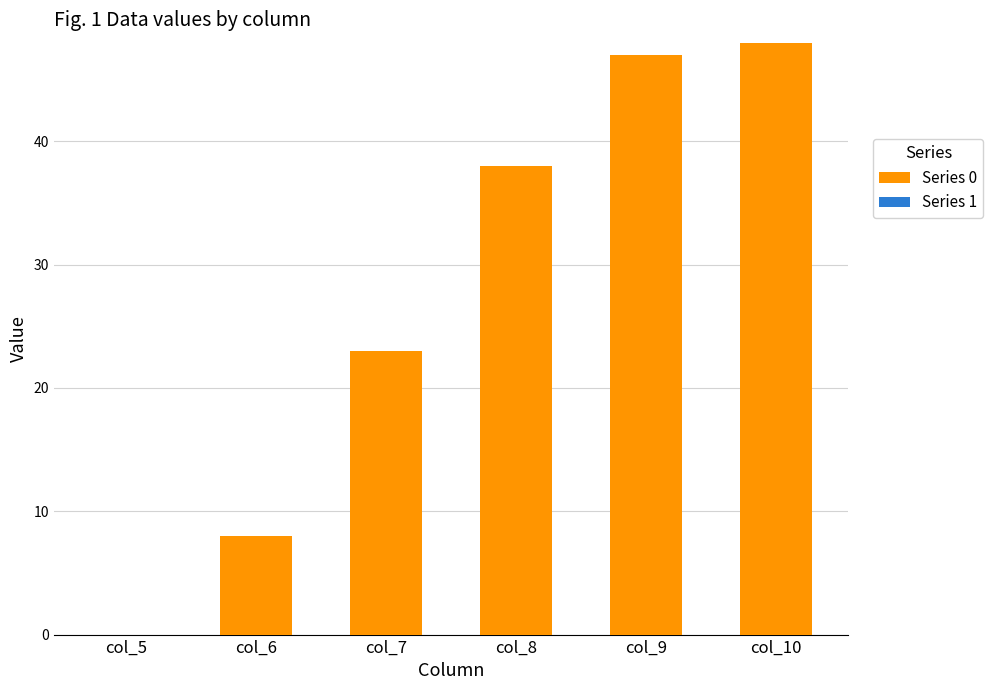

Between col_6 and col_5, which is larger?

col_6